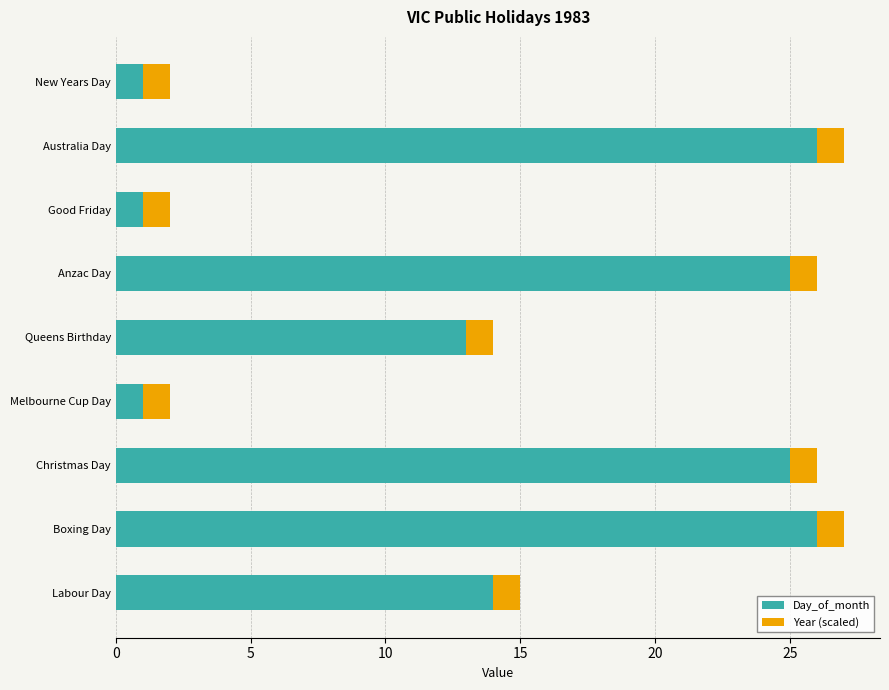

What is the maximum value for Day_of_month?

26